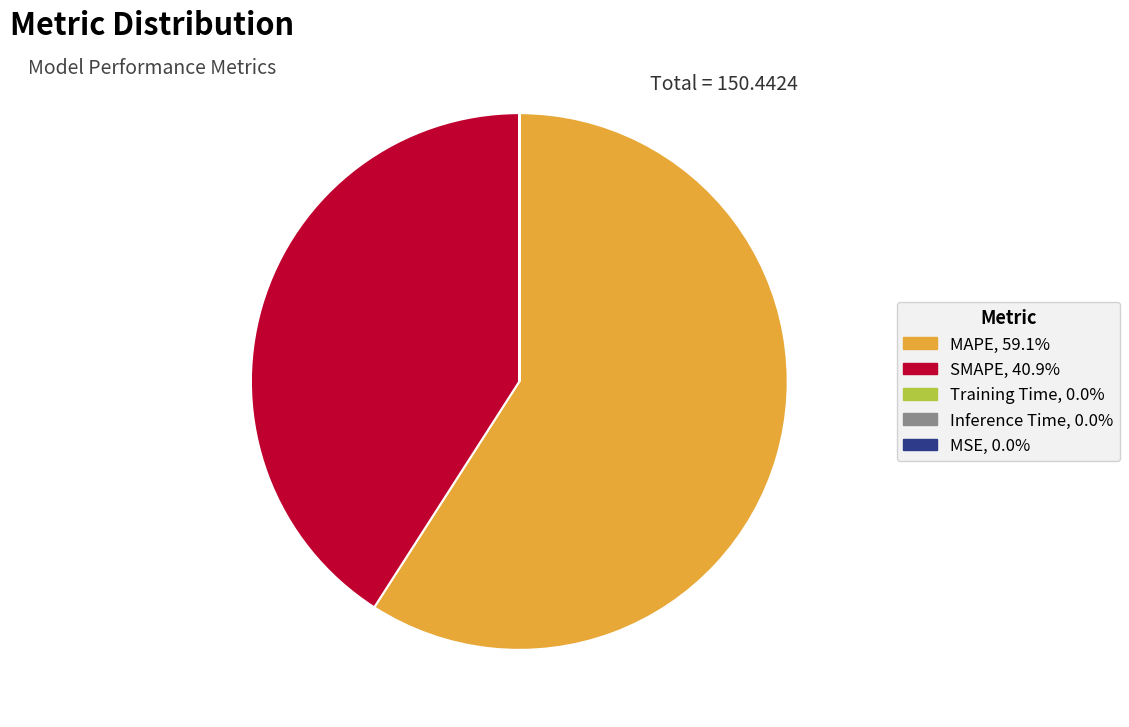

Which slice is the largest?

MAPE